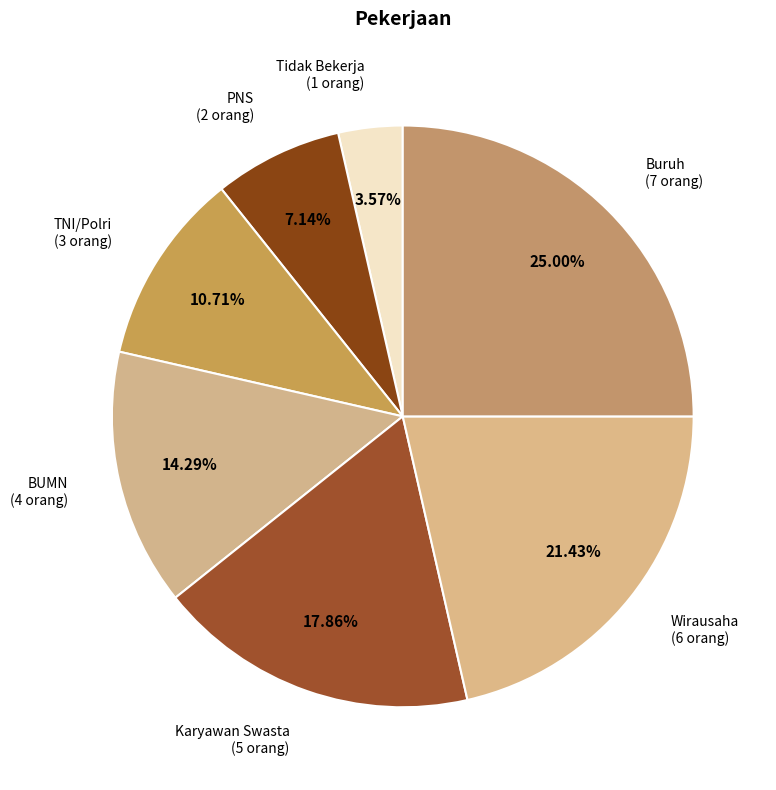

Rank the categories by value from lowest to highest.

Tidak Bekerja, PNS, TNI/Polri, BUMN, Karyawan Swasta, Wirausaha, Buruh